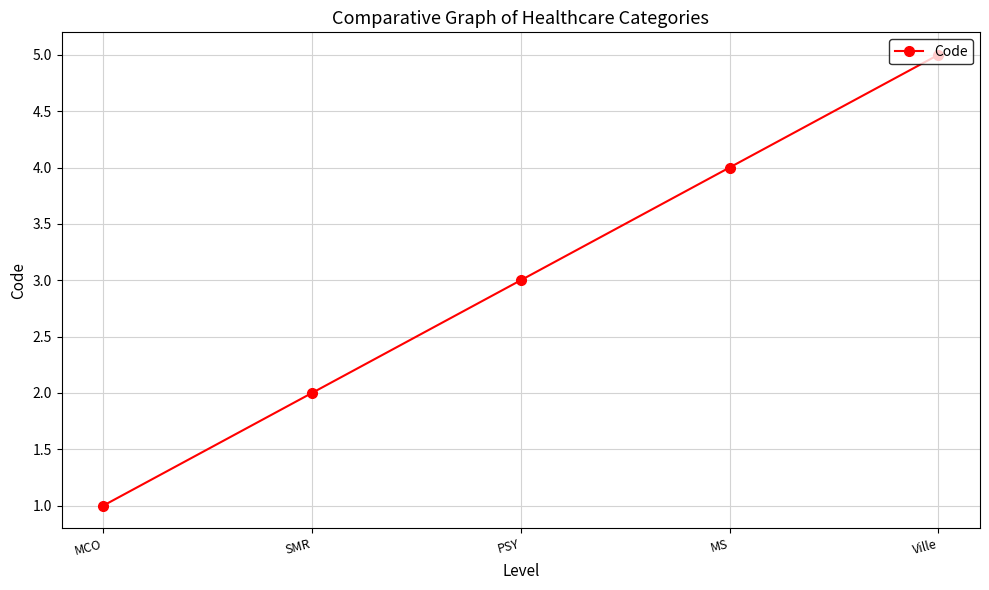

Reading left to right, what are all the values shown in this chart?

1	2	3	4	5